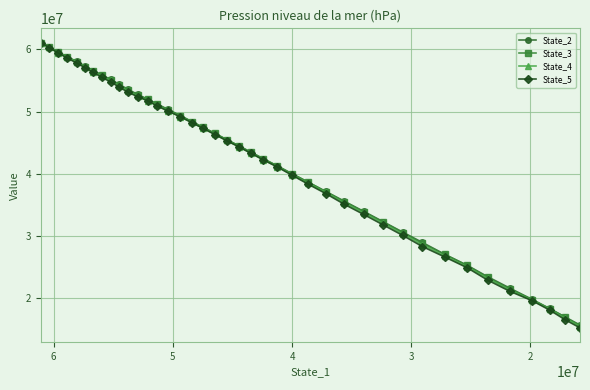

What are all the series names shown in the legend?

State_2, State_3, State_4, State_5